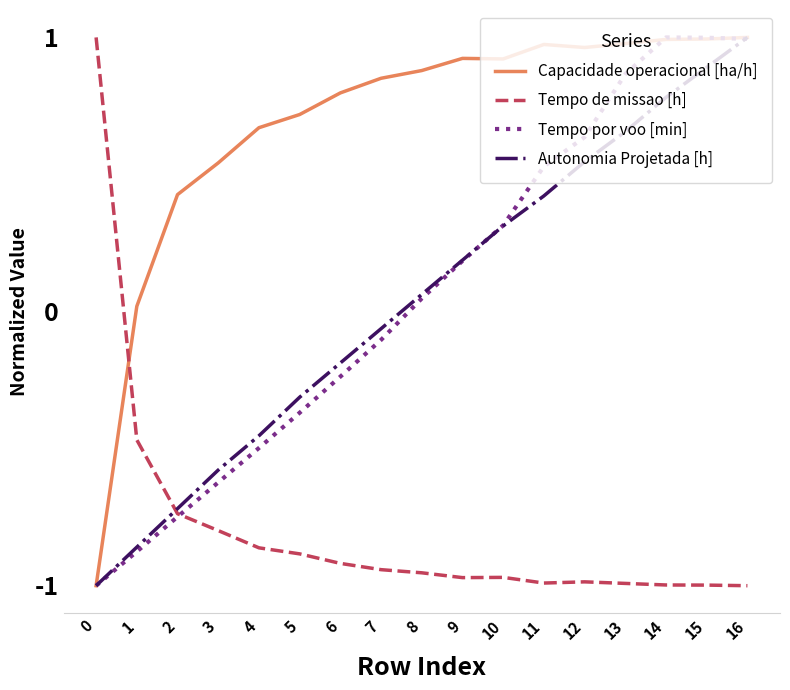

How many values in the Autonomia Projetada [h] series are below 0?

8